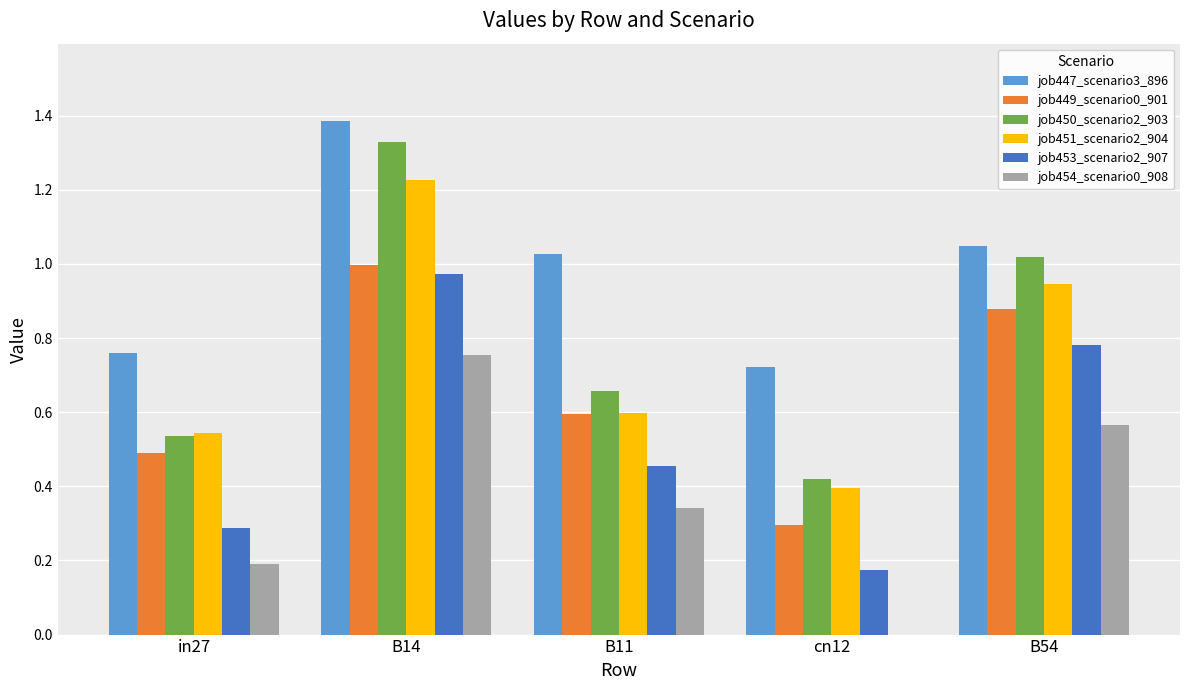

The value of job449_scenario0_901 at B11 is 0.8. True or false?

False